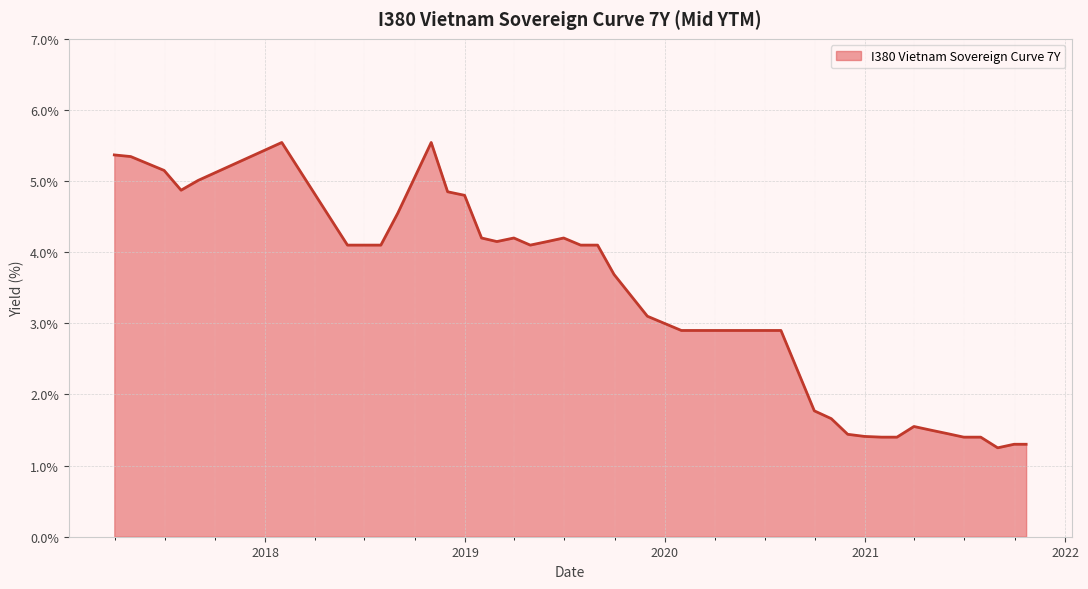

What is the difference between the maximum and minimum values?

4.3